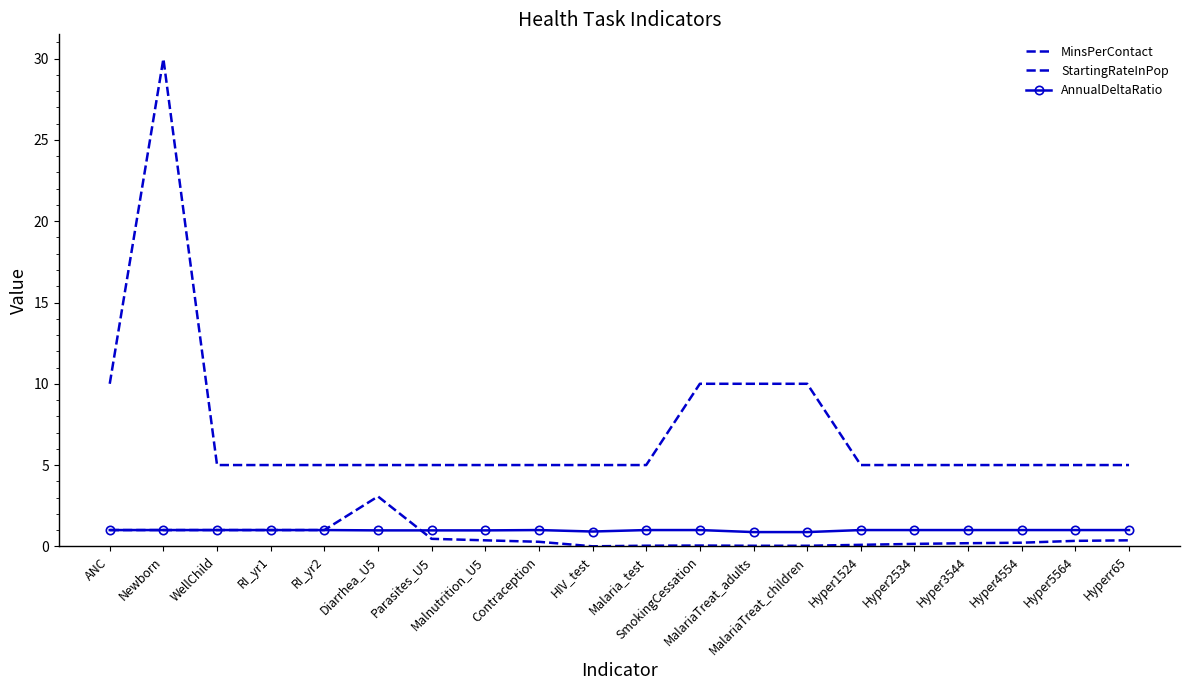

Which series has the largest total across all categories?

MinsPerContact